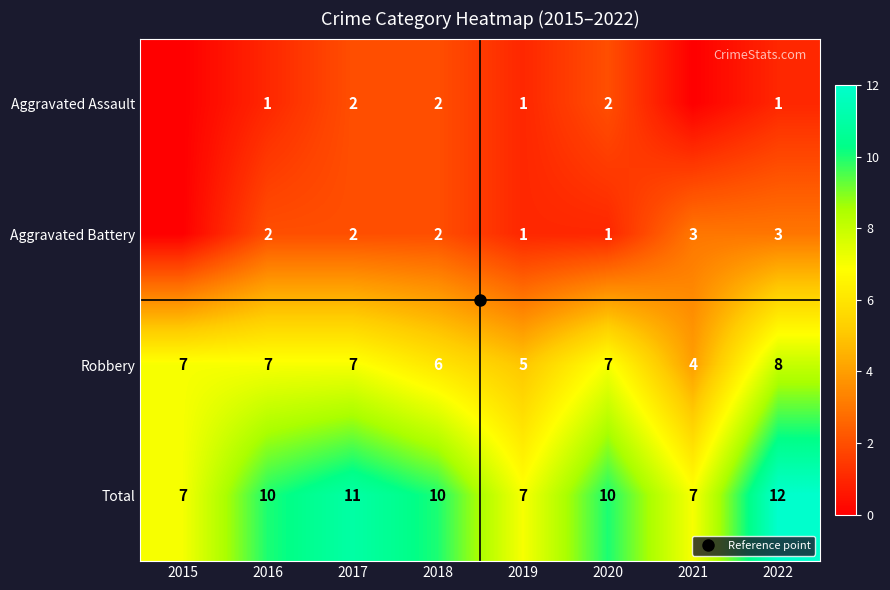

At which label is Aggravated Assault closest to 1?

2016